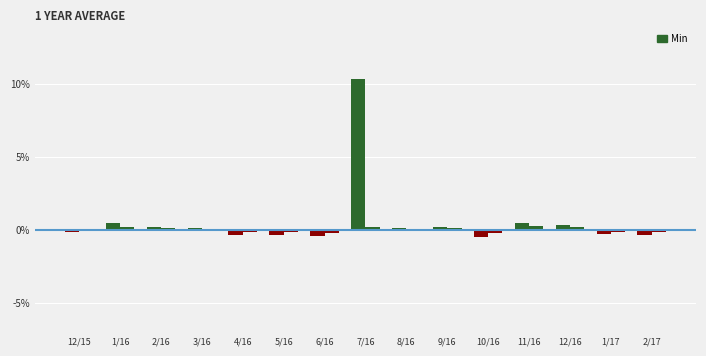

Does the chart contain stacked bars?

No